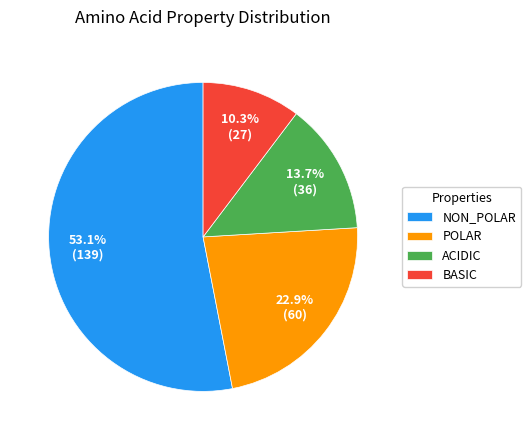

Which has a higher value, NON_POLAR or POLAR?

NON_POLAR